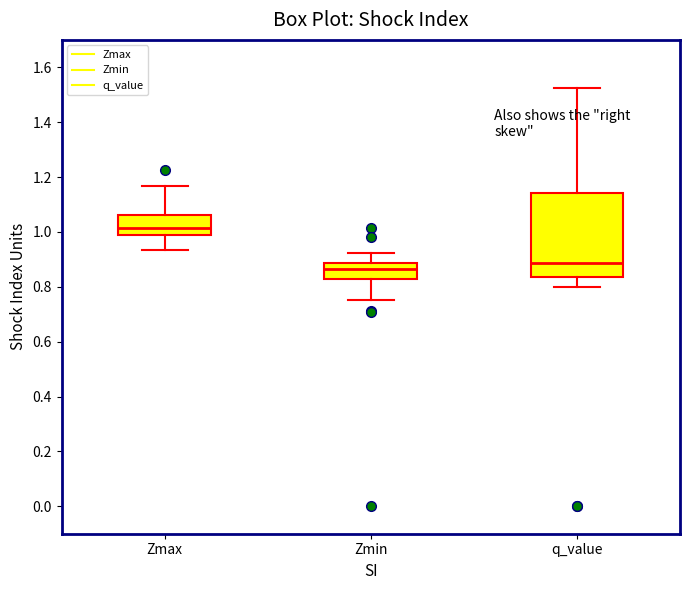

Reading left to right, read every box against the y-axis: the position of its median line, the range the box covers, and the ends of its whiskers. The values are not printed on the chart, so give them approximately, as read against the axis.

Zmax: median 1.02, box 0.98 to 1.06, whiskers 0.94 to 1.16
Zmin: median 0.86, box 0.82 to 0.88, whiskers 0.76 to 0.92
q_value: median 0.88, box 0.84 to 1.14, whiskers 0.80 to 1.52